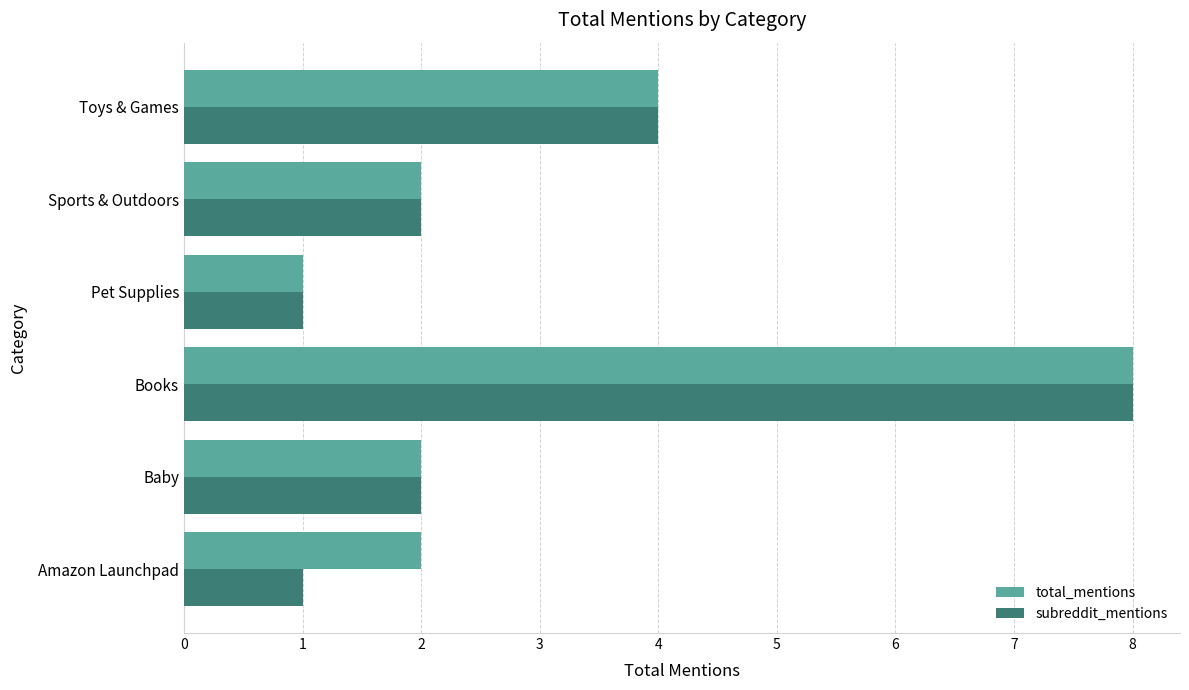

Count the number of data series in this chart.

2